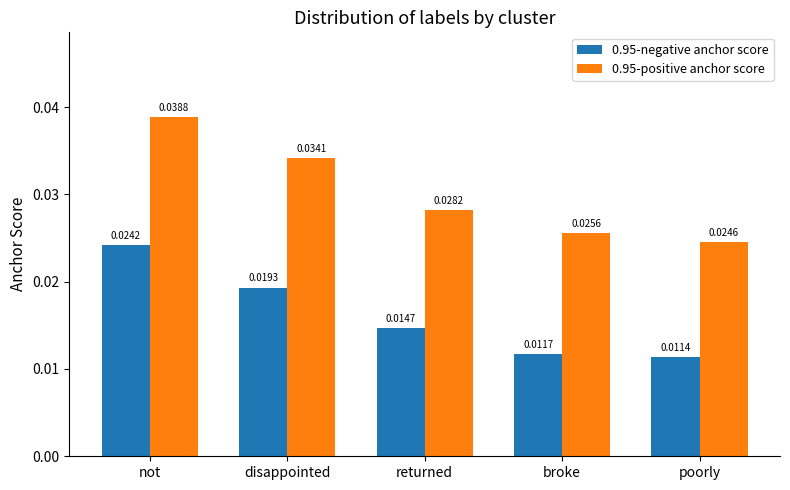

What is the label of the 2nd bar from the left?

disappointed